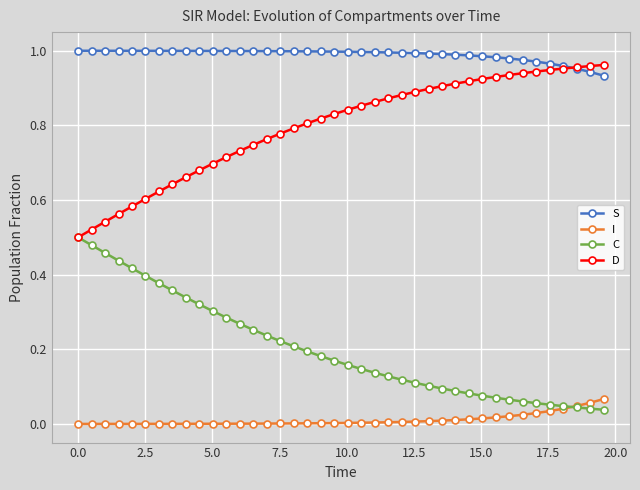

True or false: C and S cross at least once.

False